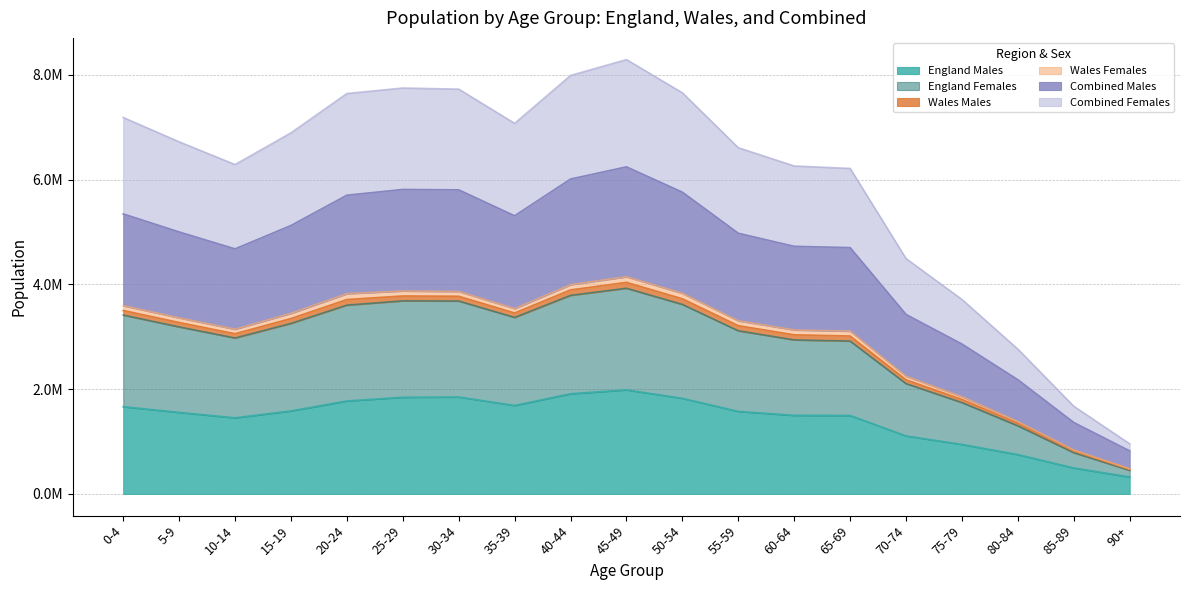

Which category has the highest value in the Combined Males series?

45-49